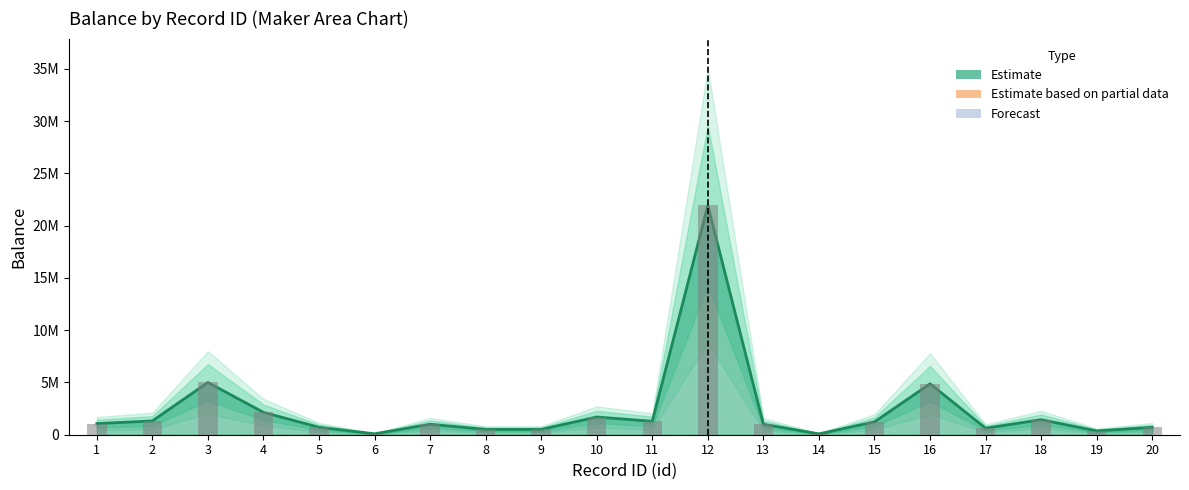

What is the total value across all series at 7?

2000000